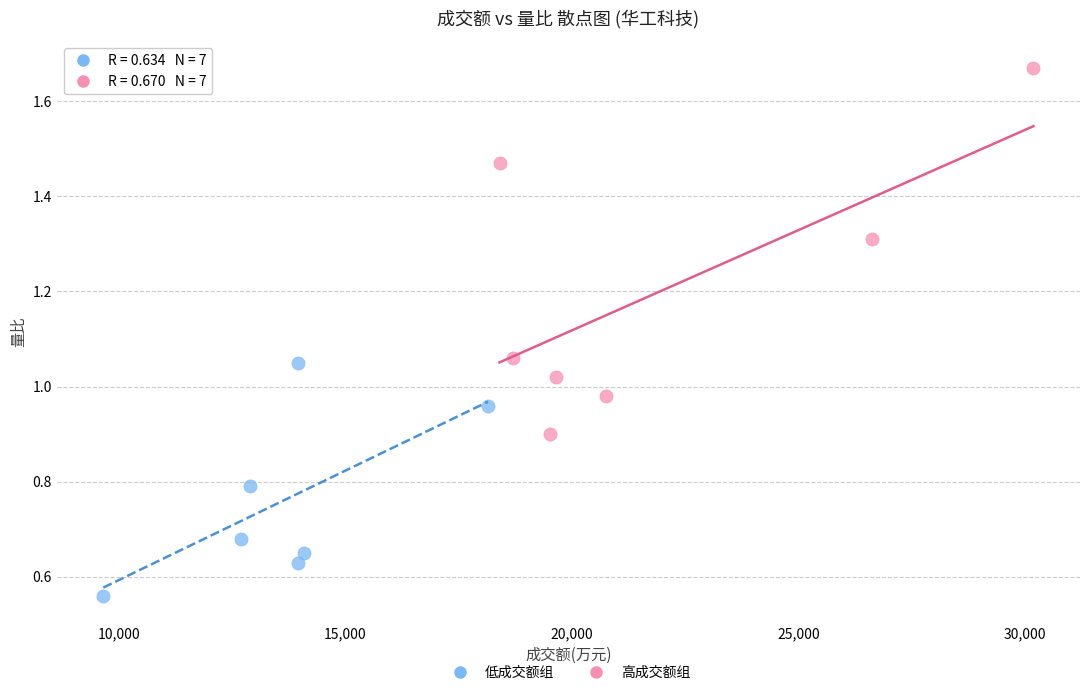

Which series reaches the minimum Y coordinate?

低成交额组